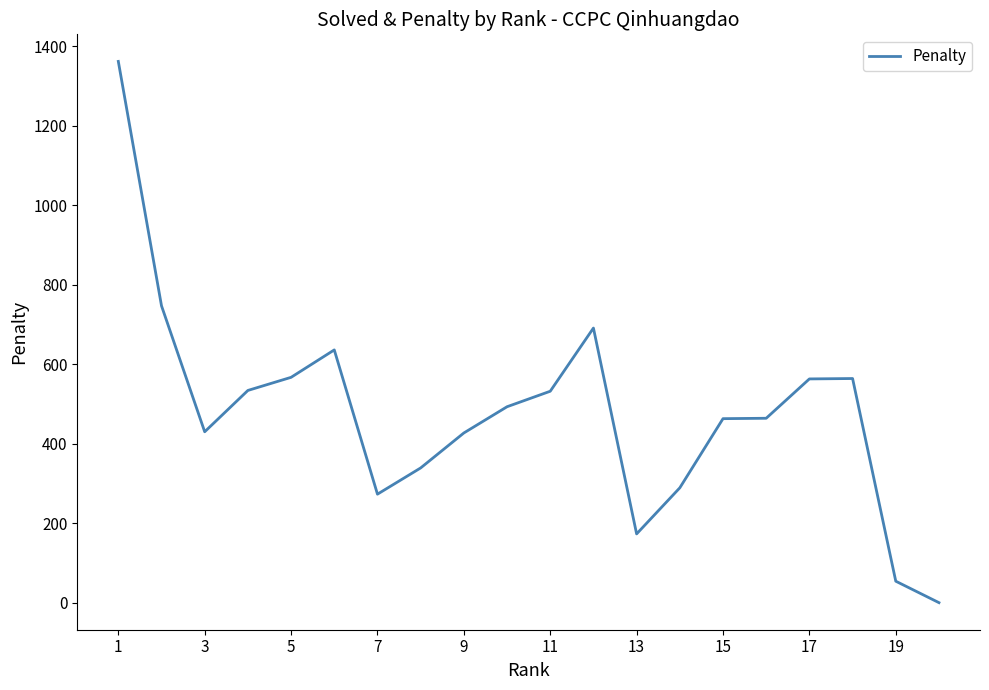

What is the greatest value displayed?

1362